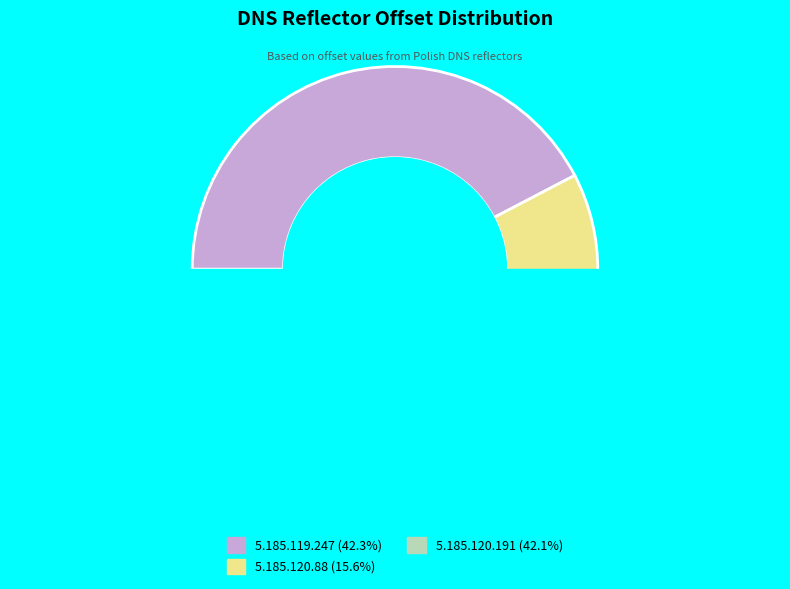

To the nearest percent, what is the average slice percentage?

33%